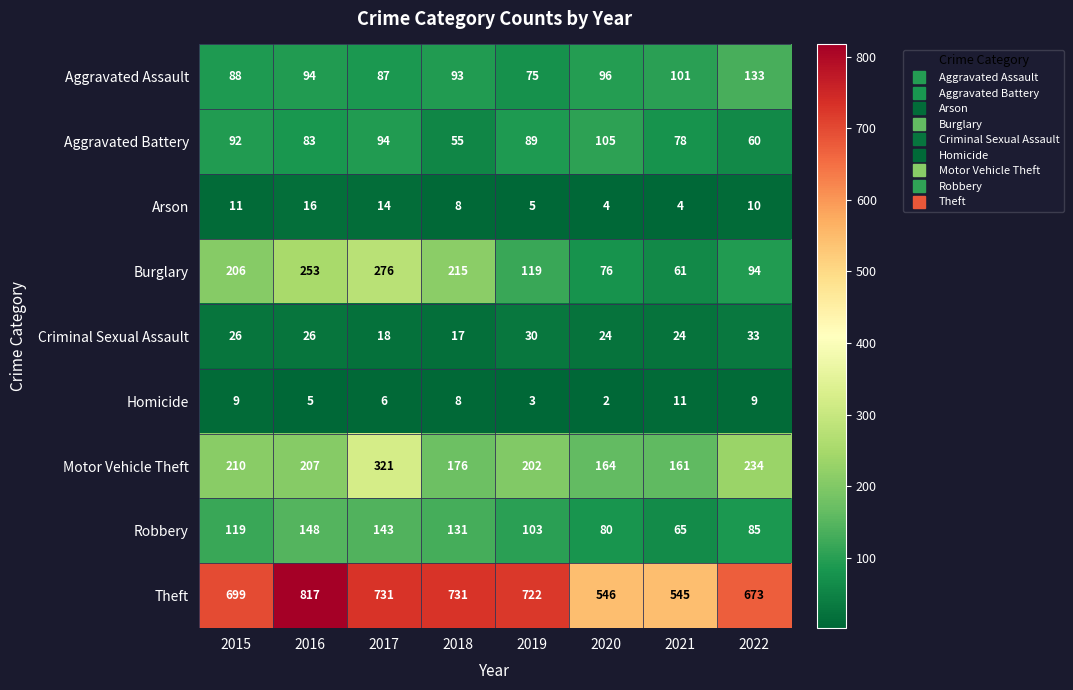

What is the greatest value displayed?

817